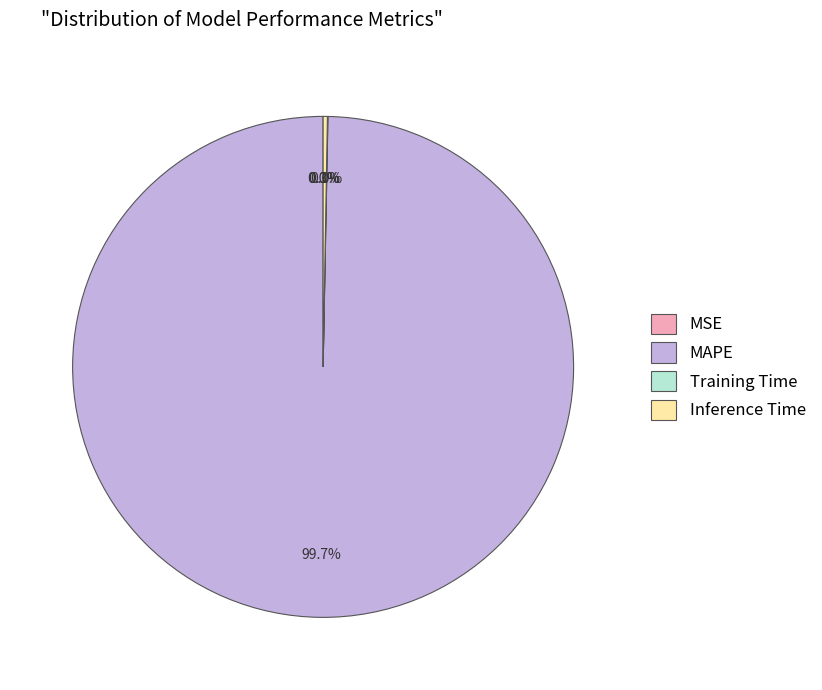

What is the largest slice in the pie chart?

MAPE